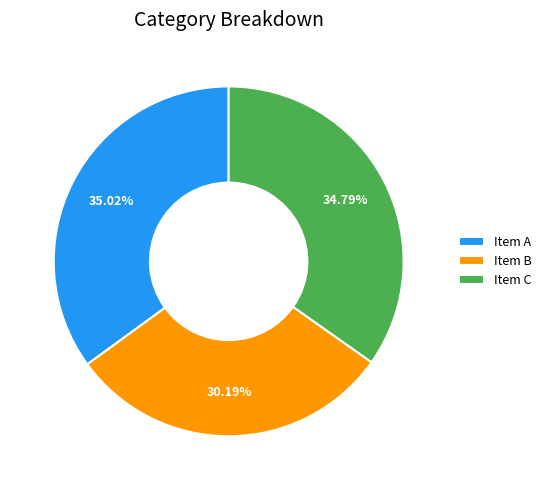

What is the ratio of the value at Item C to the value at Item B?

1.2